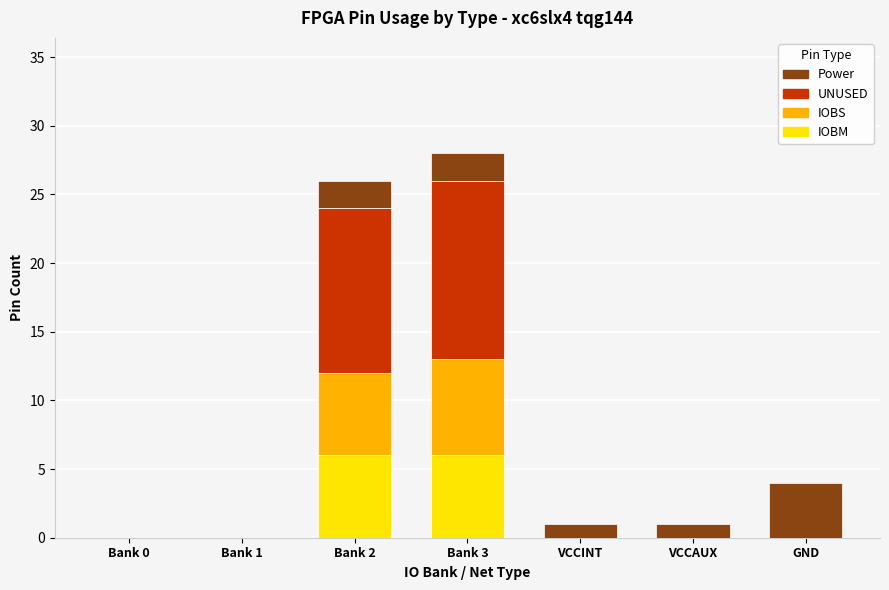

What is the highest value of the IOBM series?

6